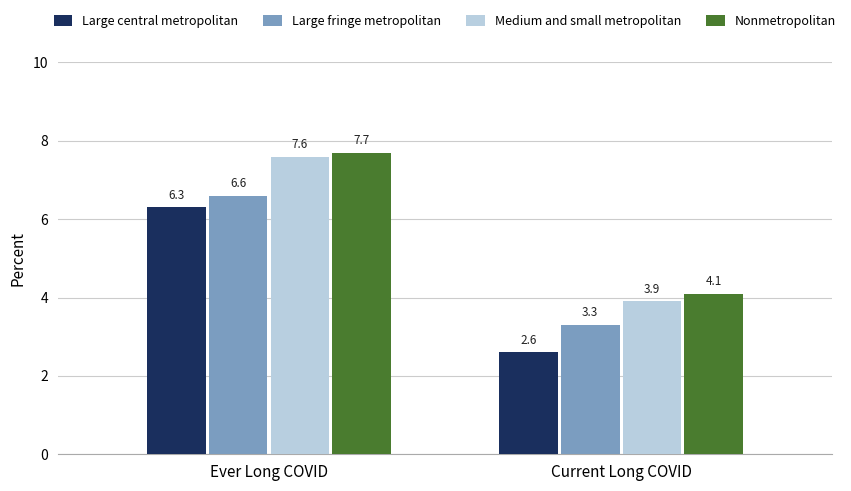

Reading left to right, extract all data points from this chart.

Large central metropolitan: 6.3	2.6
Large fringe metropolitan: 6.6	3.3
Medium and small metropolitan: 7.6	3.9
Nonmetropolitan: 7.7	4.1